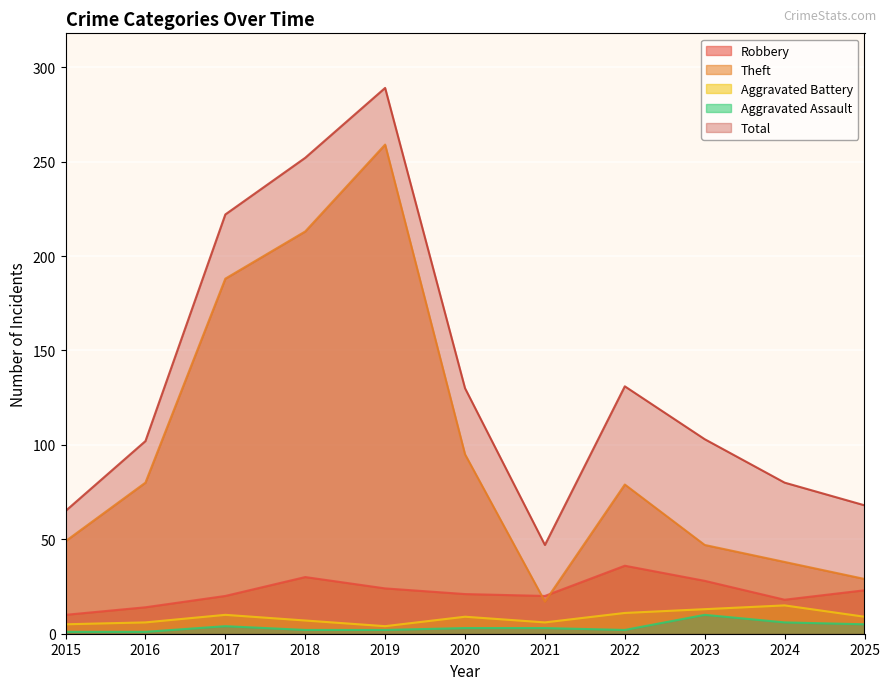

True or false: Aggravated Assault and Robbery cross at least once.

False